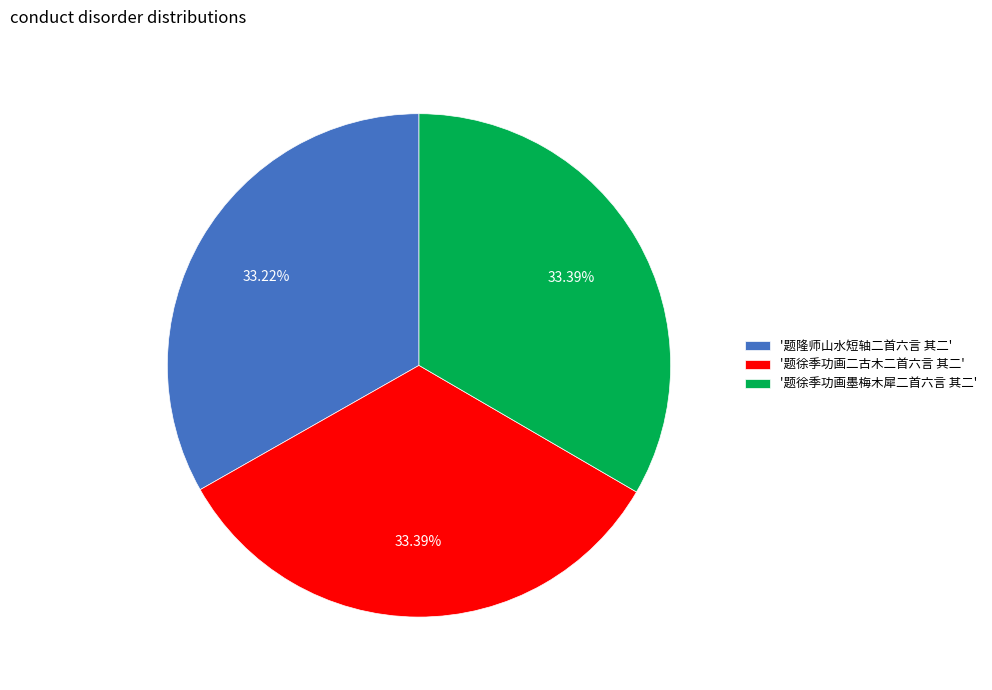

Is there a majority slice in this chart?

No